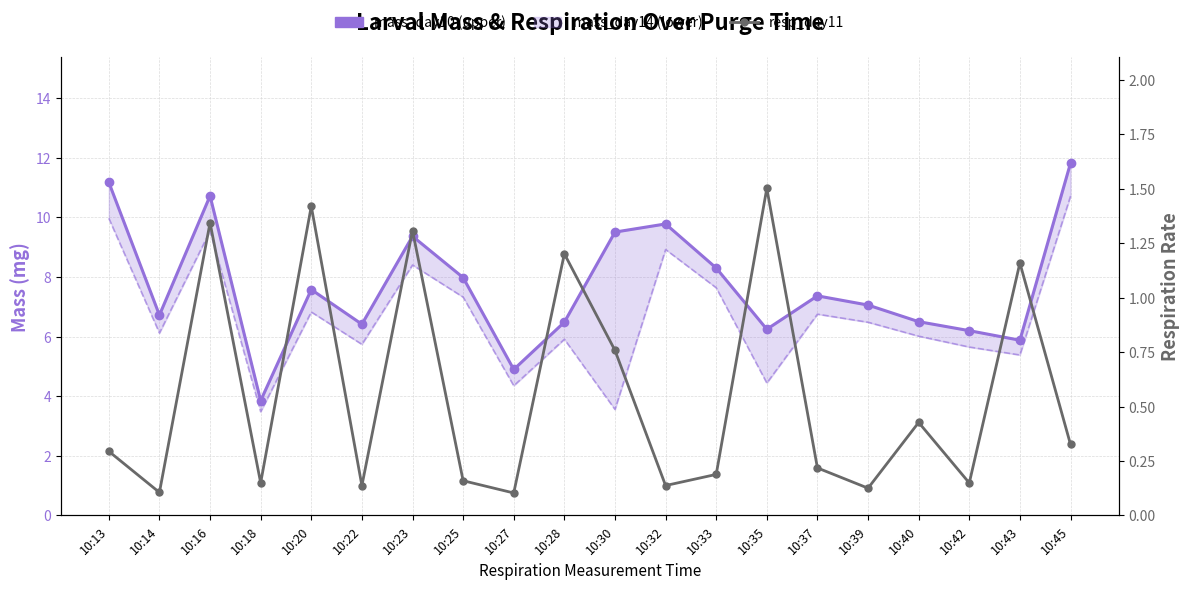

What is the total value across all series at 10:13?

21.4